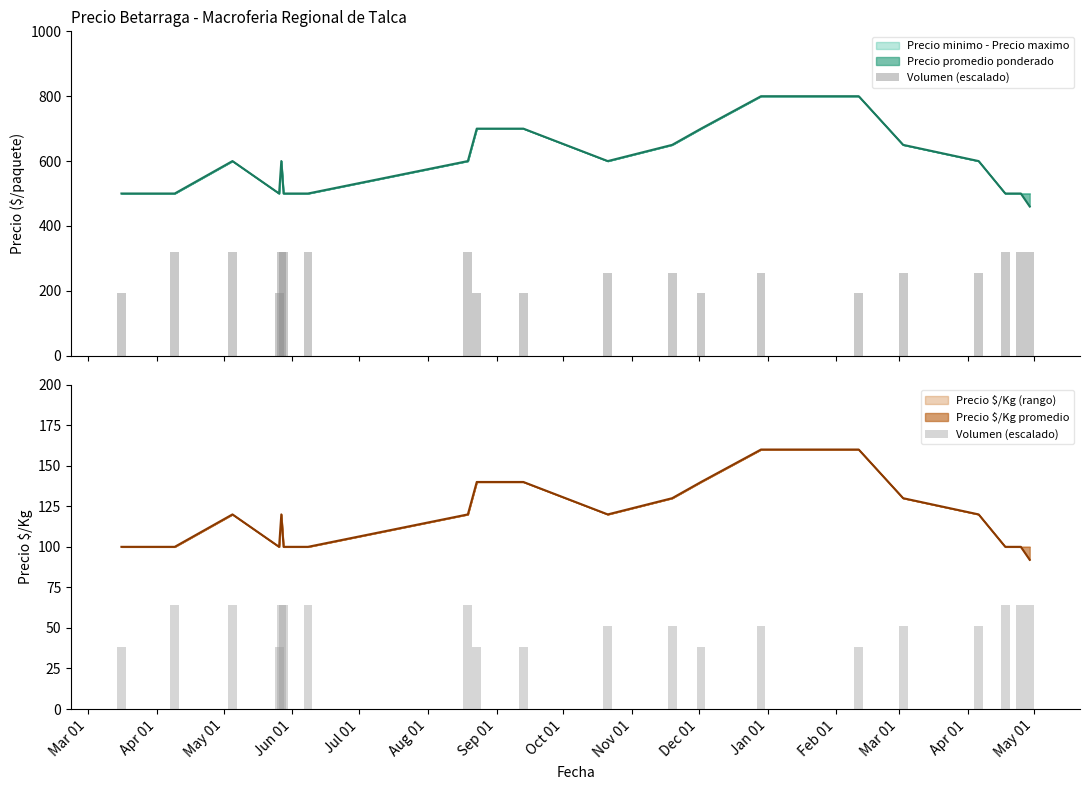

What is the lowest value of the Precio $/Kg promedio series?

92